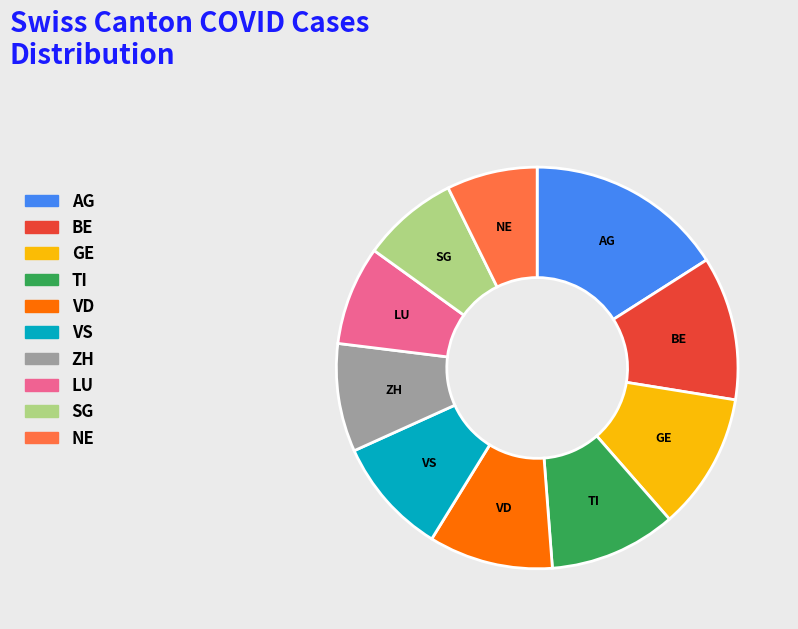

Between ZH and BE, which is larger?

BE